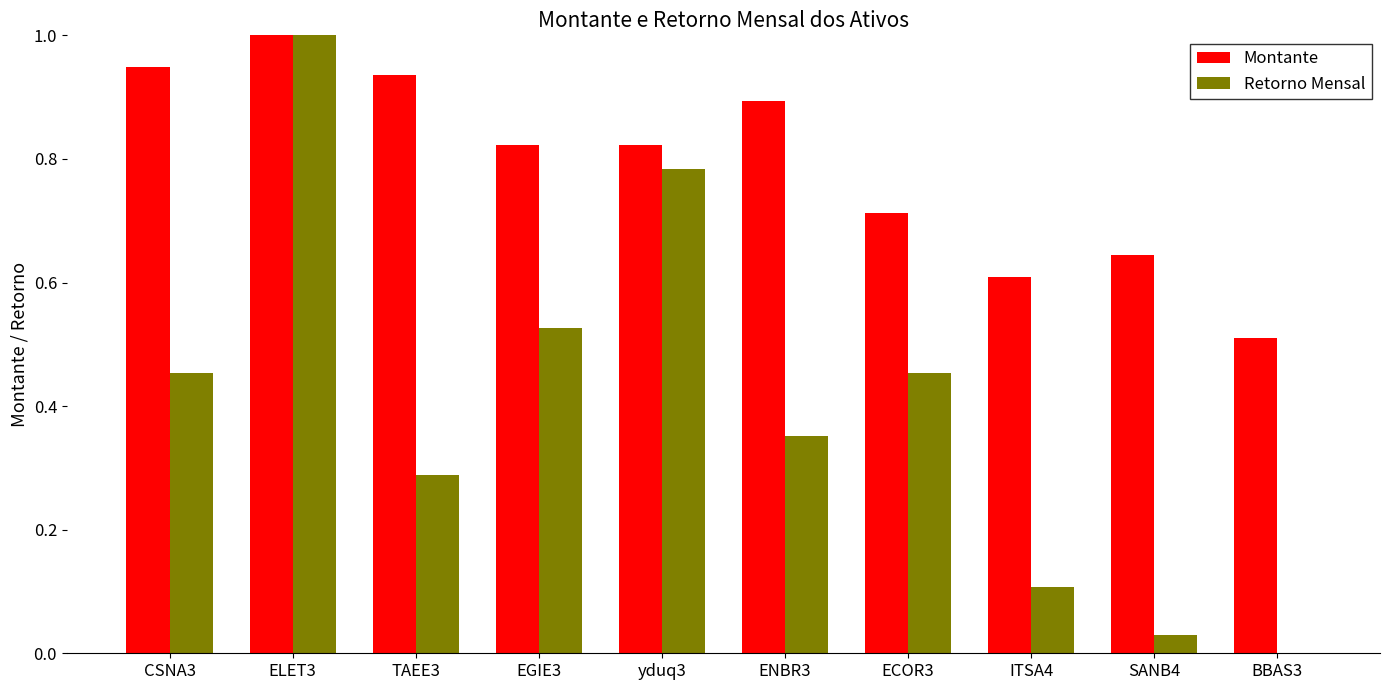

Between CSNA3 and ENBR3, which series saw the biggest shift?

Retorno Mensal